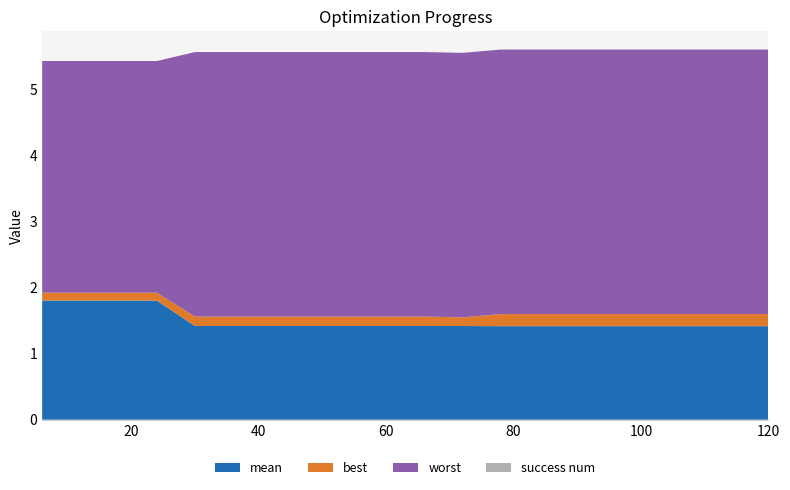

Reading left to right, what are all the values shown in this chart?

mean: 6=1.8	12=1.8	18=1.8	24=1.8	30=1.4	36=1.4	42=1.4	48=1.4	54=1.4	60=1.4	66=1.4	72=1.4	78=1.4	84=1.4	90=1.4	96=1.4	102=1.4	108=1.4	114=1.4	120=1.4
best: 6=0.1	12=0.1	18=0.1	24=0.1	30=0.1	36=0.1	42=0.1	48=0.1	54=0.1	60=0.1	66=0.1	72=0.1	78=0.2	84=0.2	90=0.2	96=0.2	102=0.2	108=0.2	114=0.2	120=0.2
worst: 6=3.5	12=3.5	18=3.5	24=3.5	30=4.0	36=4.0	42=4.0	48=4.0	54=4.0	60=4.0	66=4.0	72=4.0	78=4.0	84=4.0	90=4.0	96=4.0	102=4.0	108=4.0	114=4.0	120=4.0
success num: 6=0.0	12=0.0	18=0.0	24=0.0	30=0.0	36=0.0	42=0.0	48=0.0	54=0.0	60=0.0	66=0.0	72=0.0	78=0.0	84=0.0	90=0.0	96=0.0	102=0.0	108=0.0	114=0.0	120=0.0